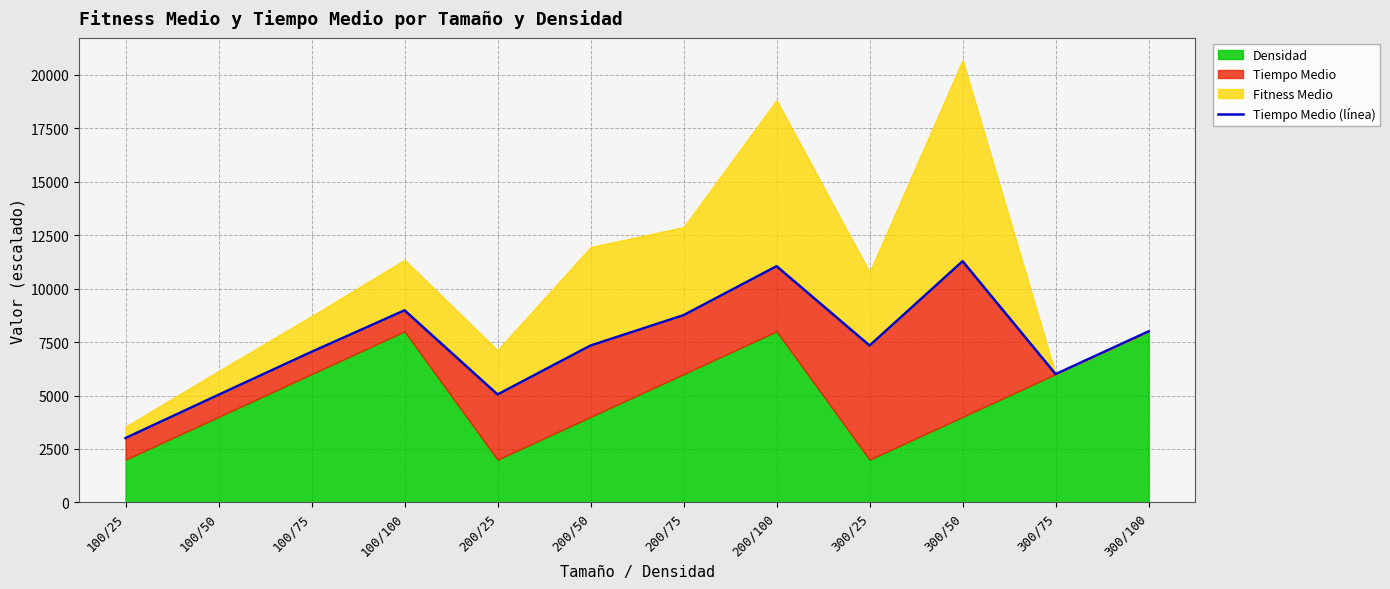

Approximately how many times larger is the value at 100/50 compared to 300/100?

0.6